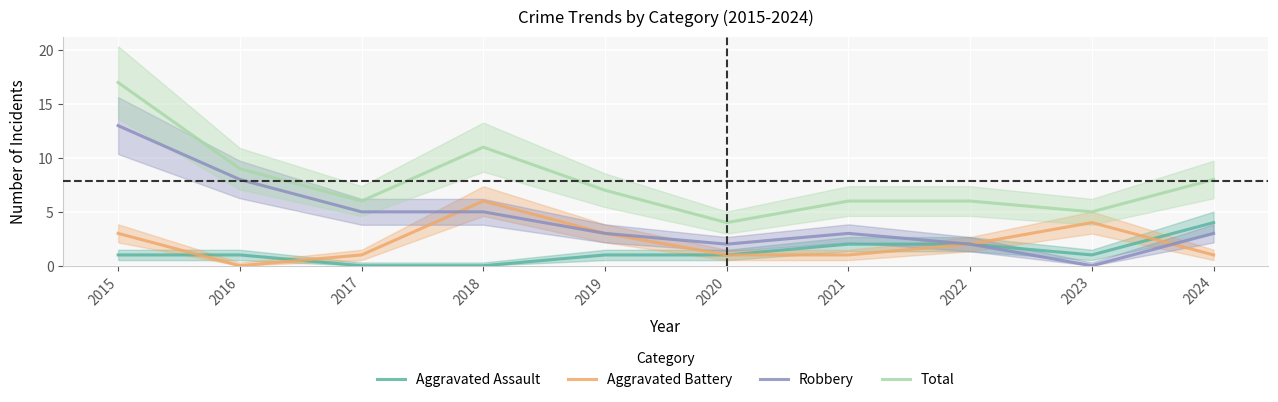

What is the difference between the highest and lowest values at 2016?

9